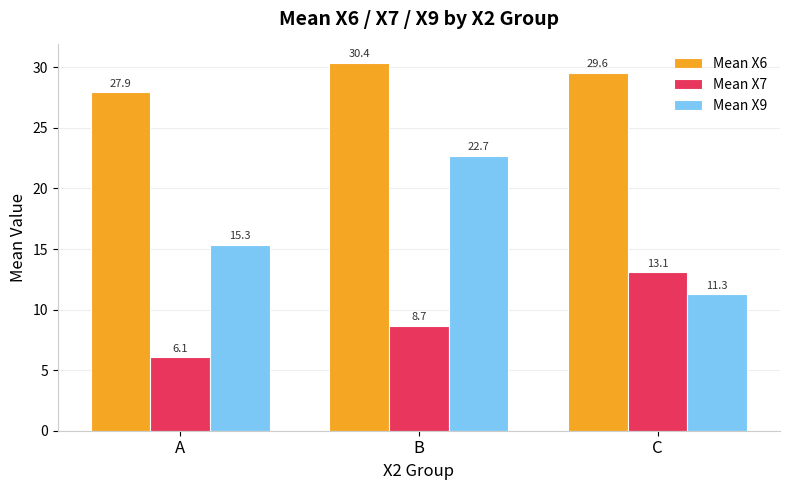

Between A and C, which series saw the biggest shift?

Mean X7